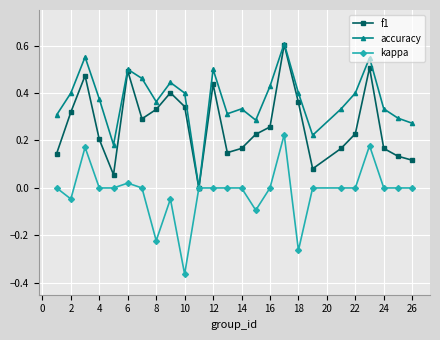

Rank the series by their average value, from lowest to highest.

kappa, f1, accuracy